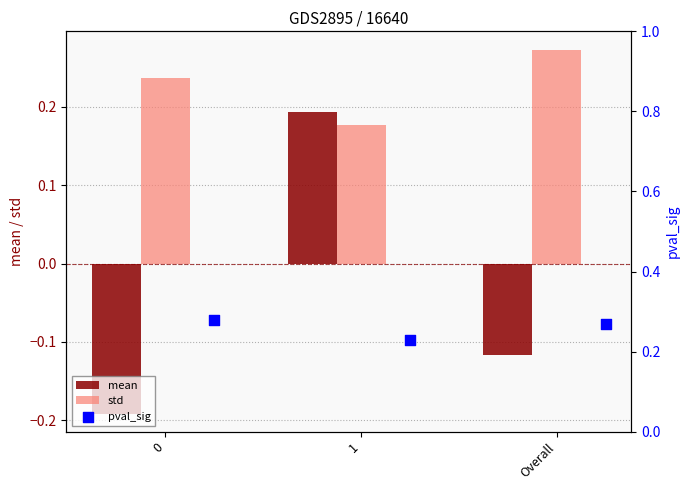

Is it true that mean equals 0.1 at 1?

False